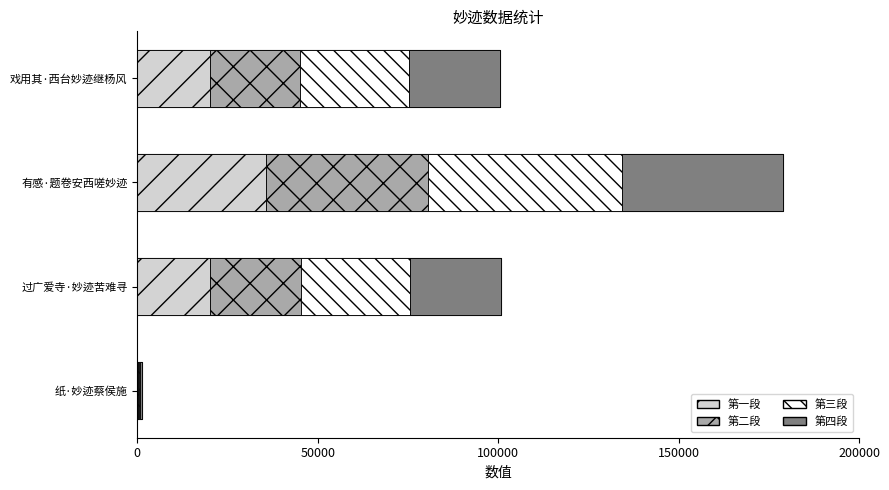

True or false: the data shows 100821 at 过广爱寺·妙迹苦难寻.

True